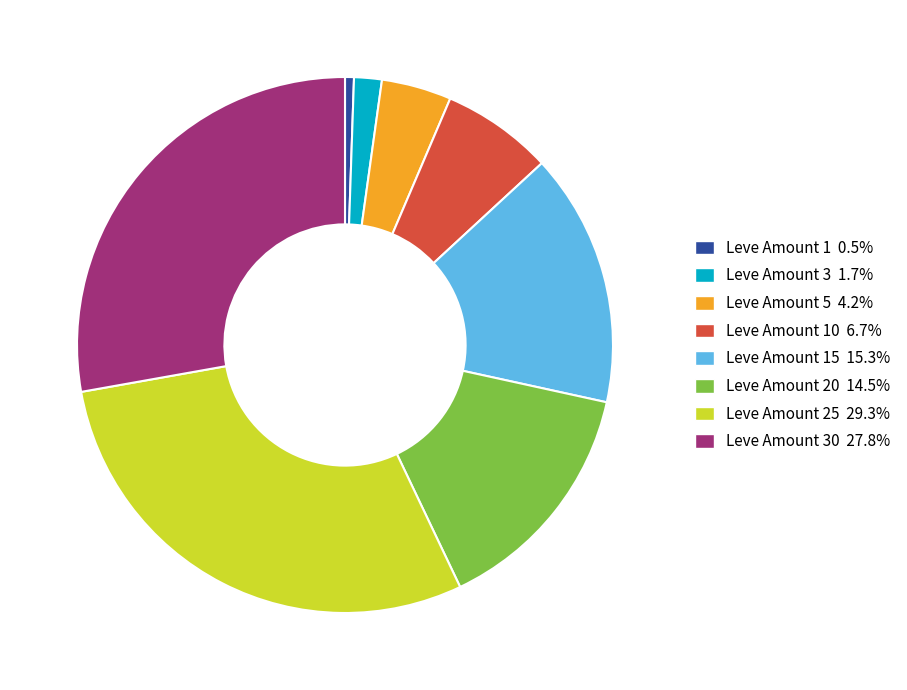

Count the number of slices in the pie.

8